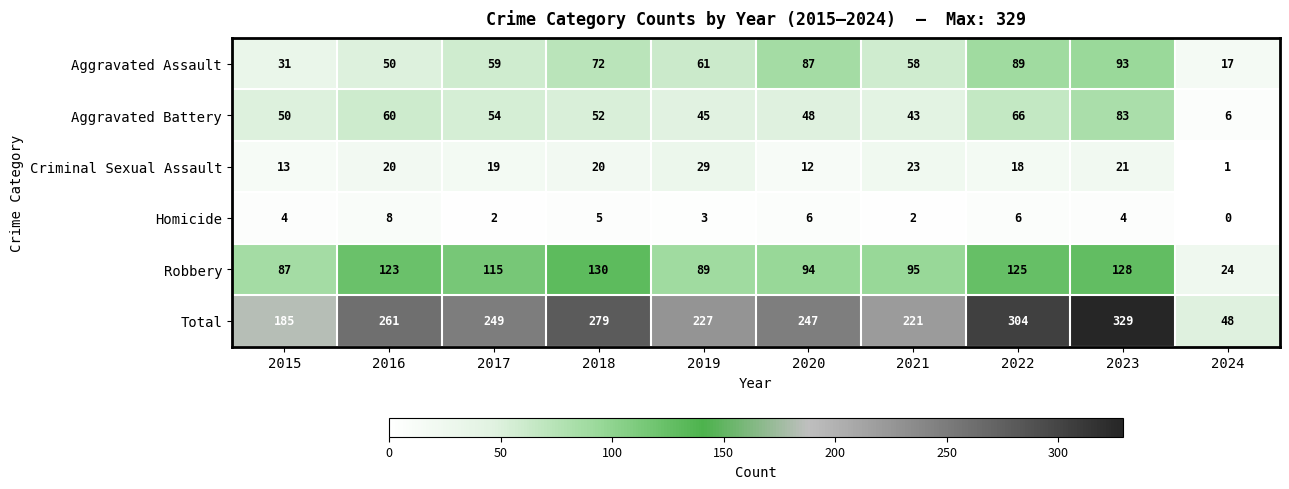

At which category does the chart reach its minimum across all series?

2024